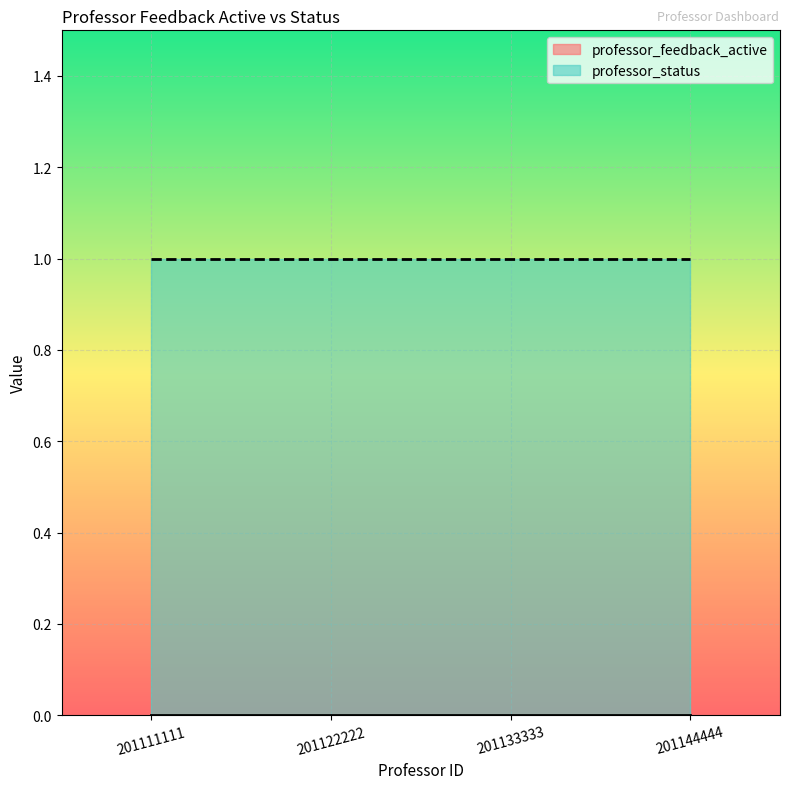

True or false: professor_status and professor_feedback_active cross at least once.

False